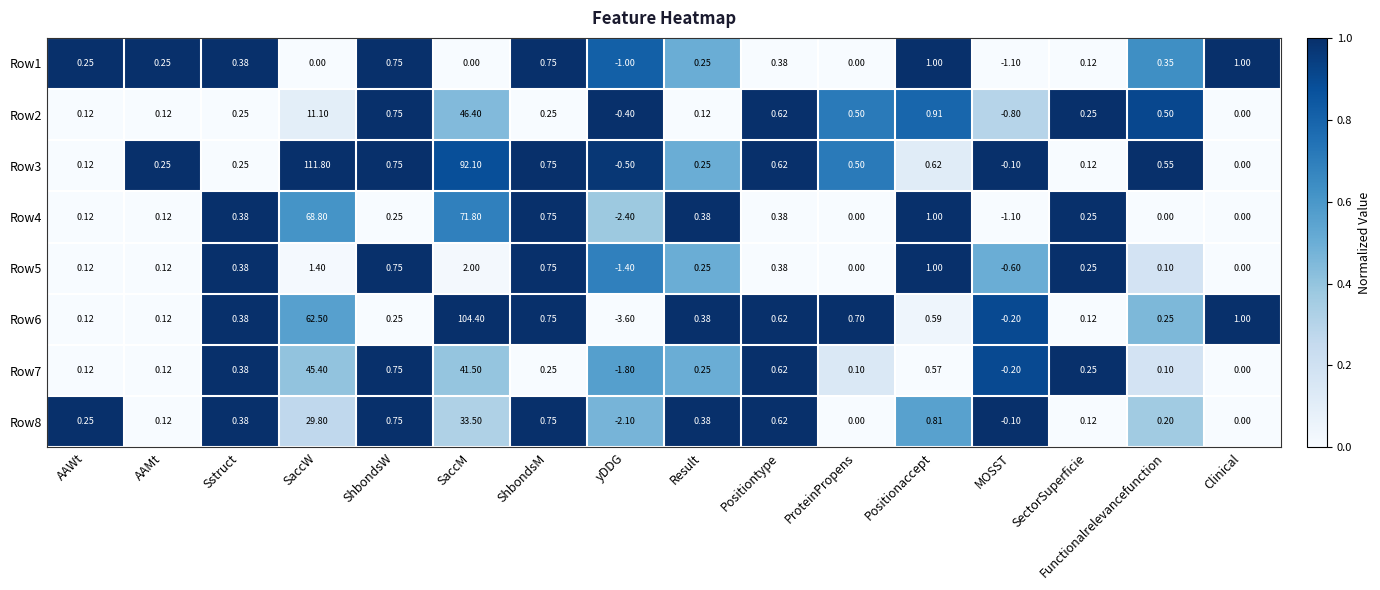

At which label does Row4 first exceed 0?

AAWt